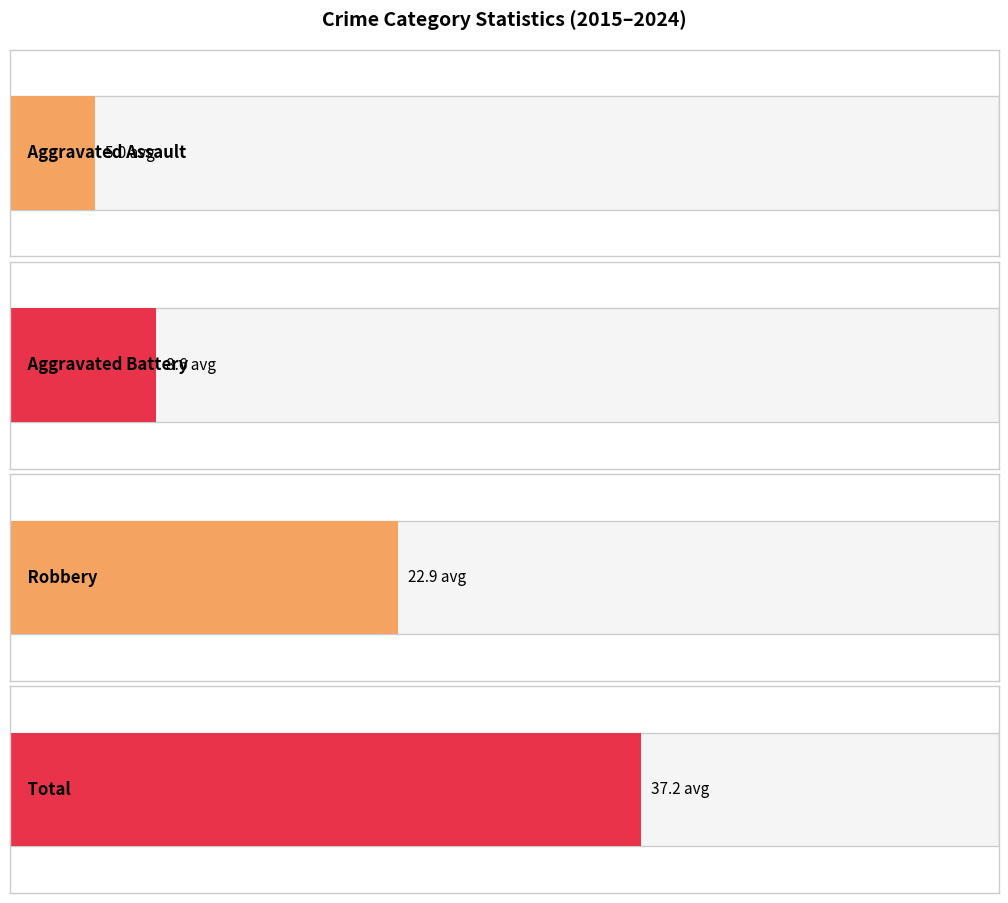

How many distinct data groups are displayed?

4